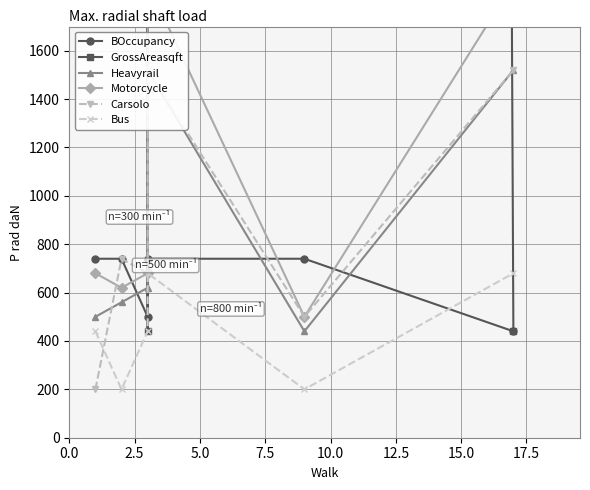

What is the difference between the maximum and minimum values in the BOccupancy series?

300